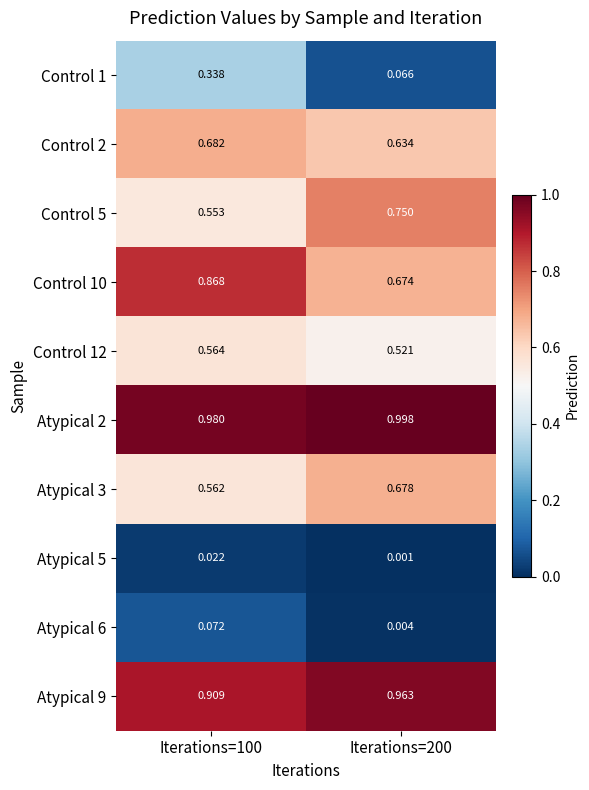

Is the value of Atypical 3 at Iterations=100 greater than the value of Atypical 6 at Iterations=100?

Yes